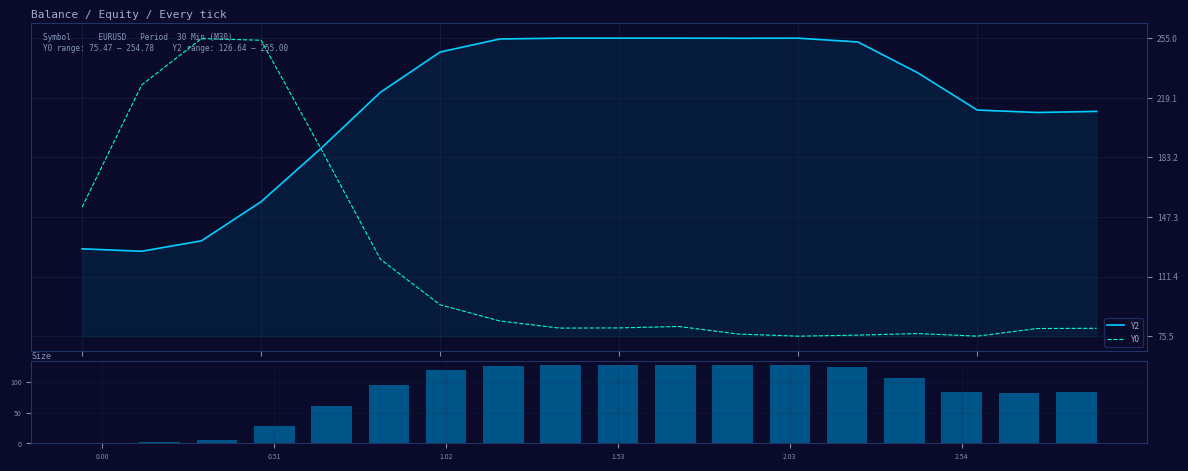

What is the difference between the maximum and second lowest values in the Size series?

125.6